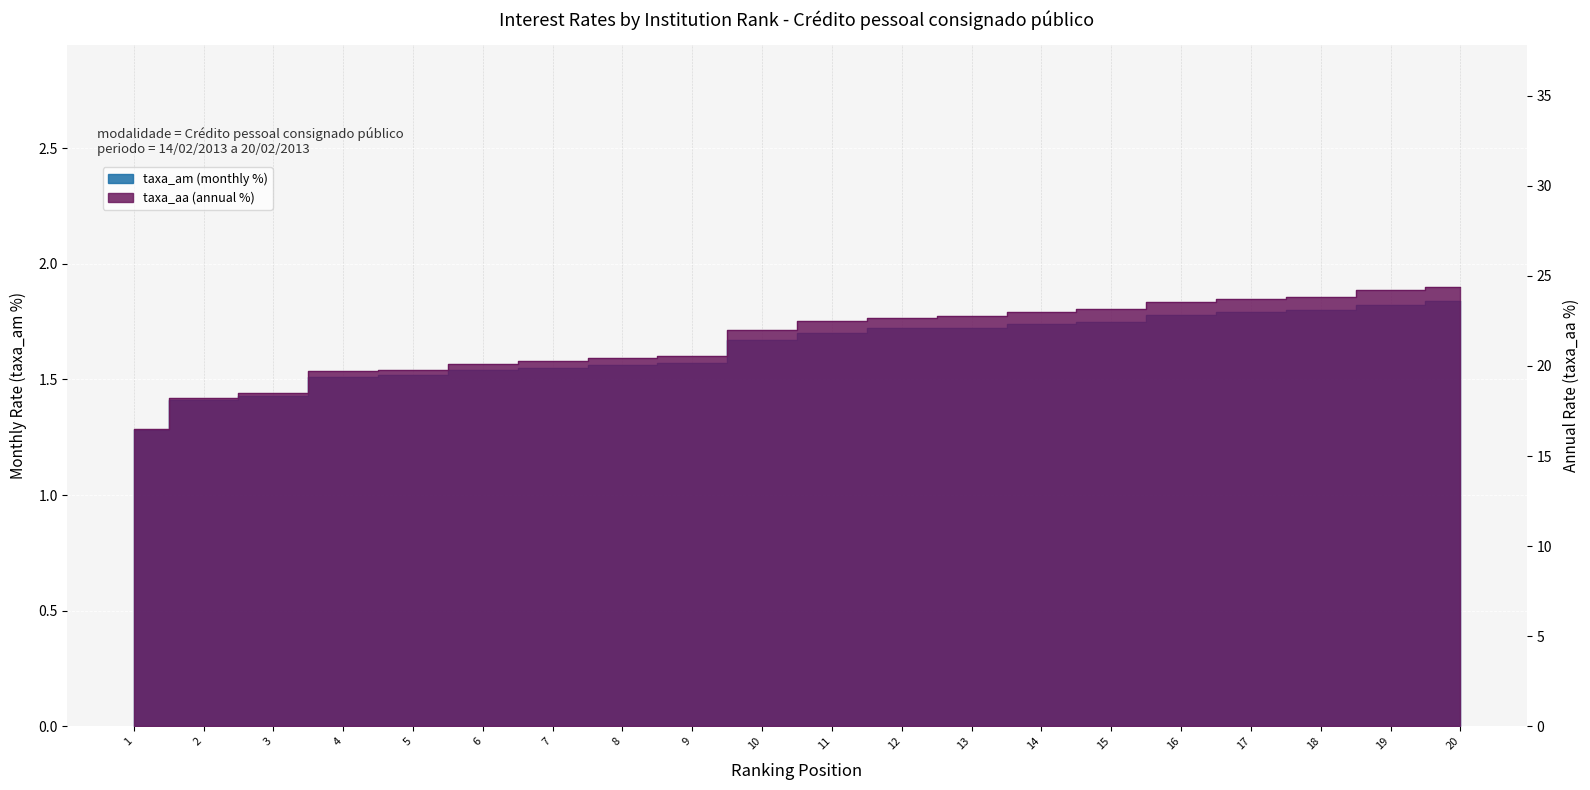

What is the maximum value shown in the chart?

24.4